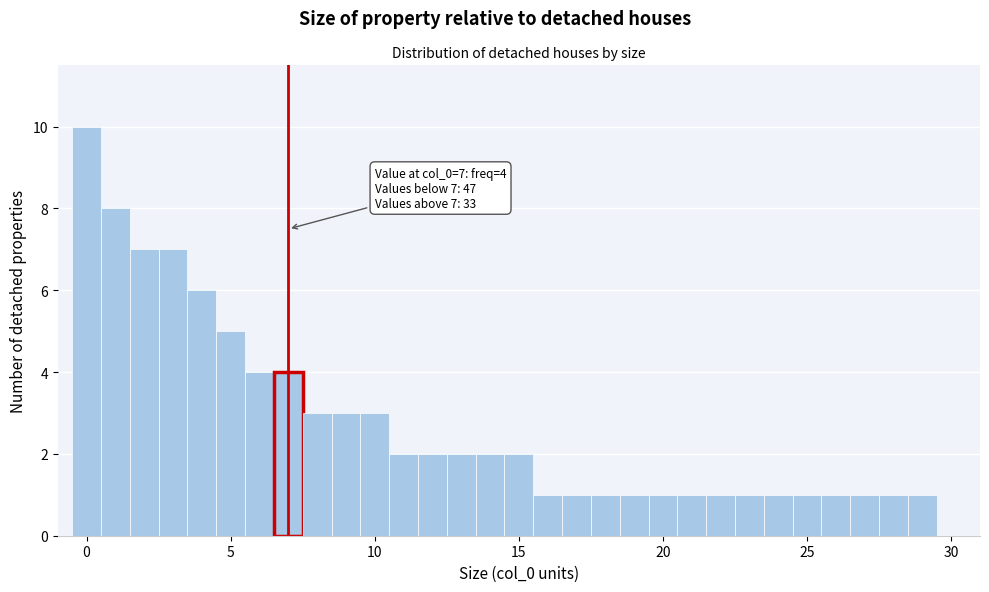

Read against the x-axis, roughly where is the centre of the tallest bar?

0.0